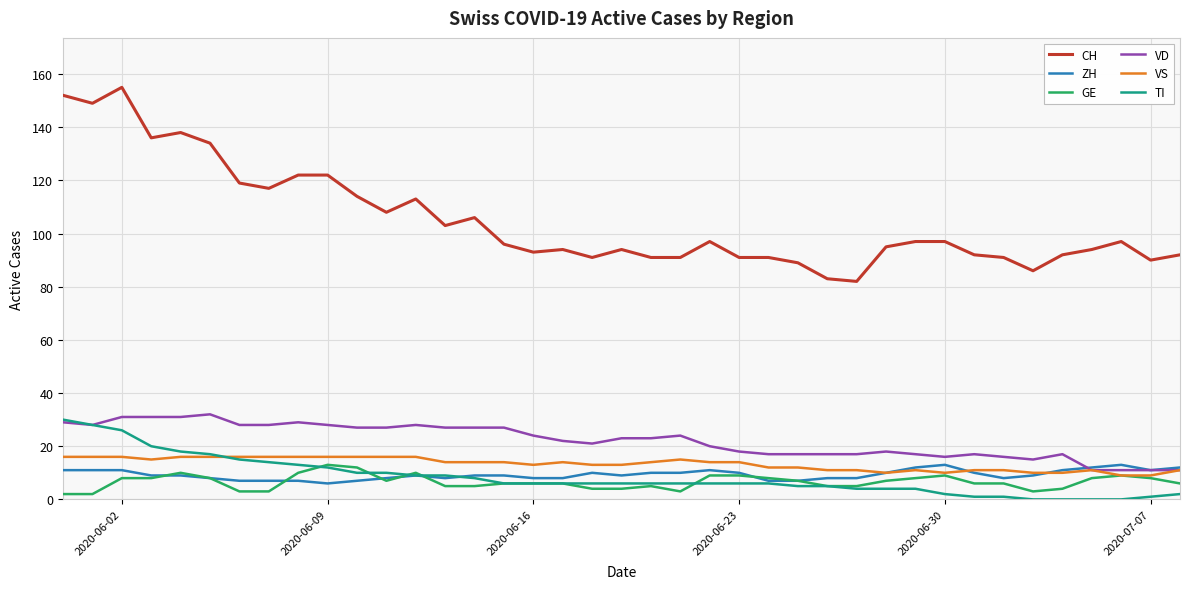

Which series ends up on top after the final intersection of TI and ZH?

ZH